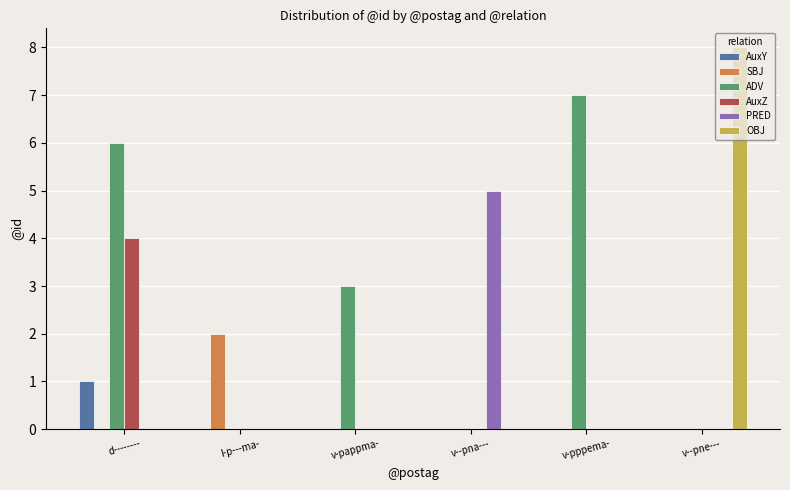

What is the greatest value displayed?

8